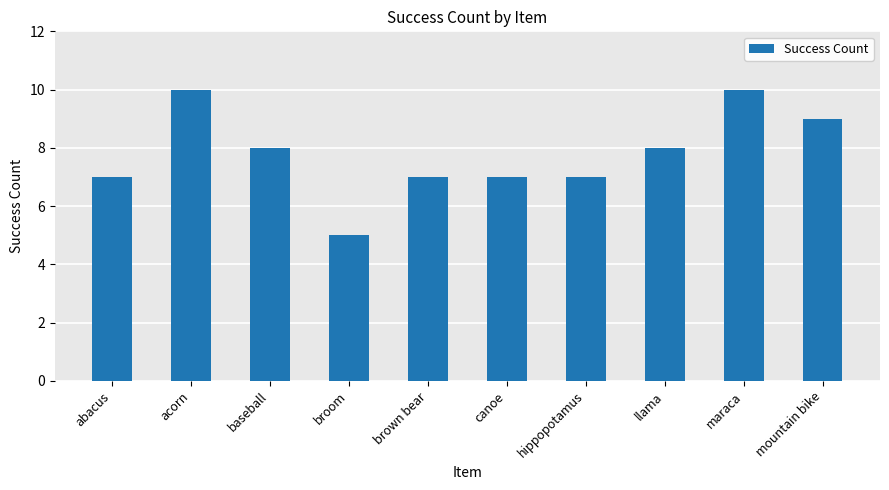

How many bars are there in total?

10